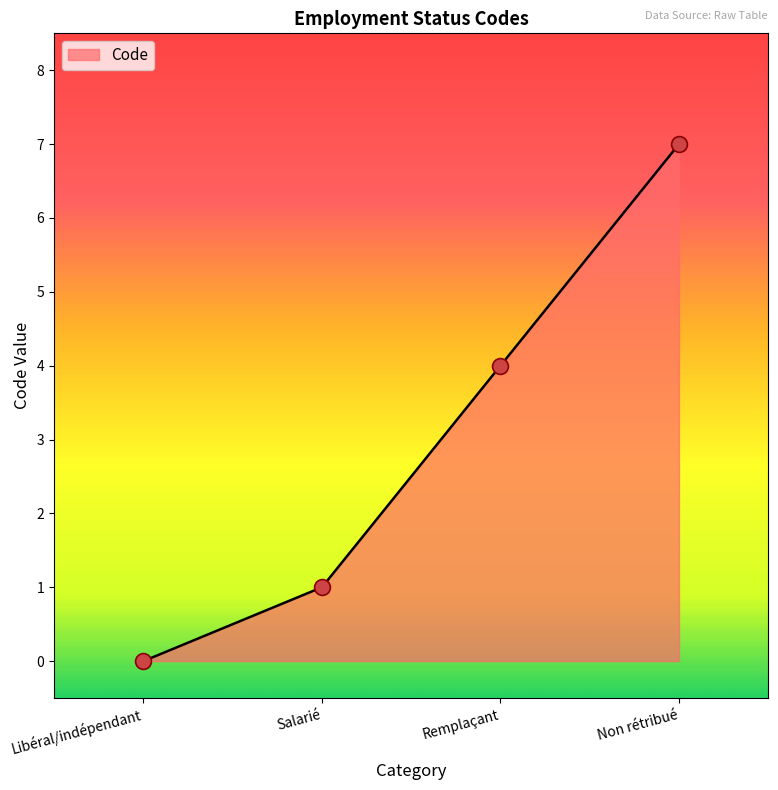

Approximately how many times larger is the value at Salarié compared to Non rétribué?

0.1